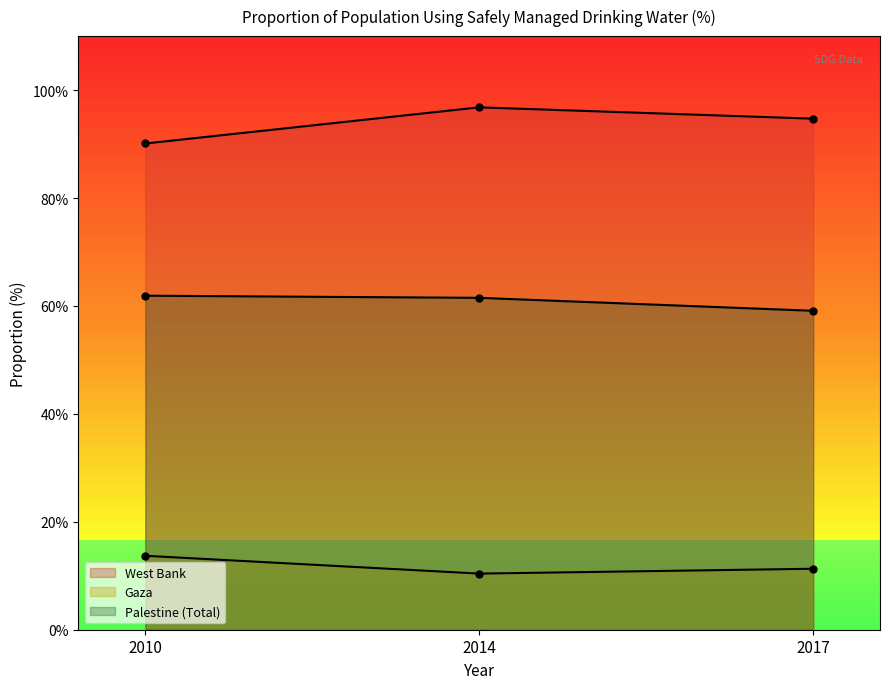

Does the chart have visible grid lines?

No